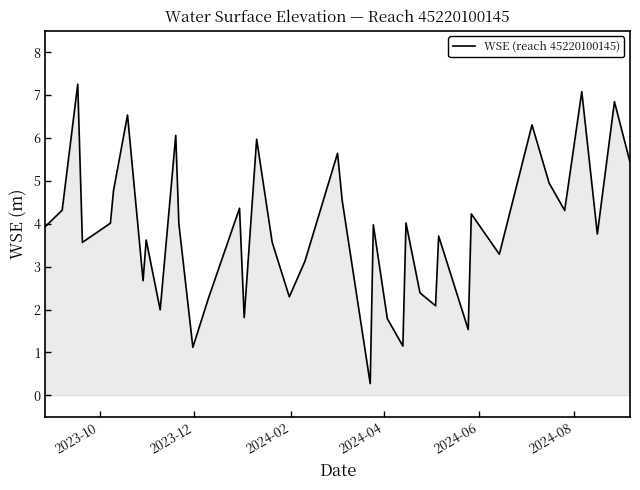

What is the greatest value displayed?

7.3